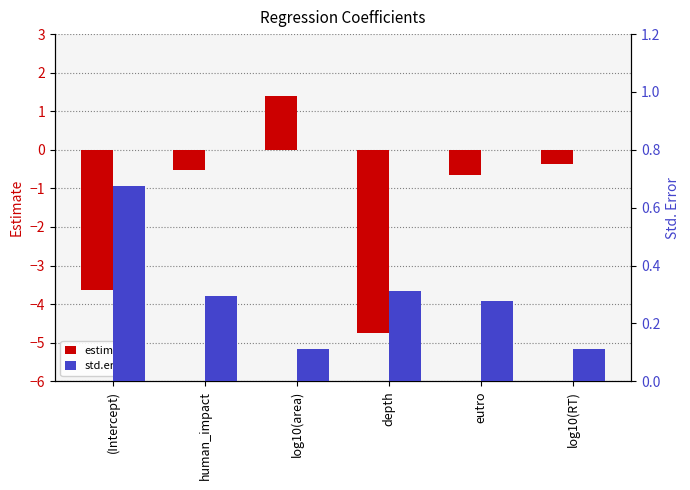

At which category is the sum across all series the highest?

log10(area)